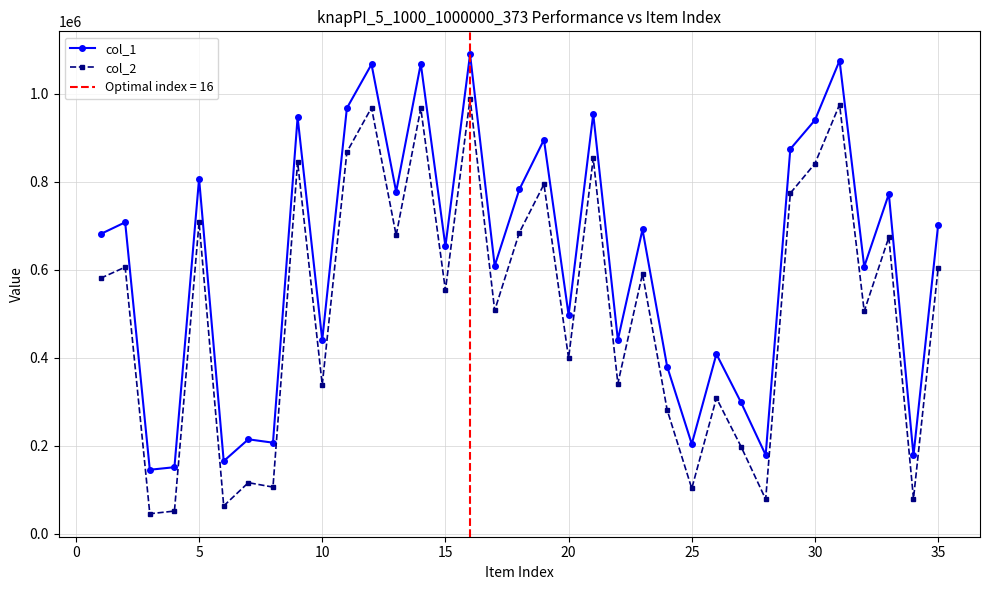

The value of col_1 at 30 is 939784. True or false?

True